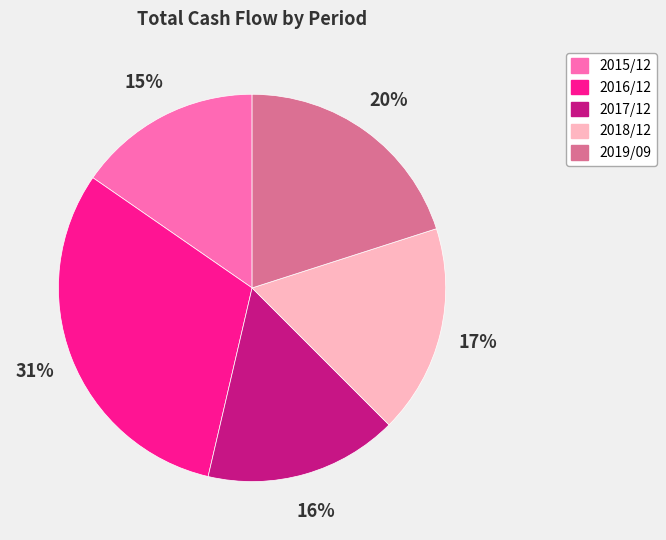

To the nearest percent, what is the combined percentage of 2017/12 and 2019/09?

36%